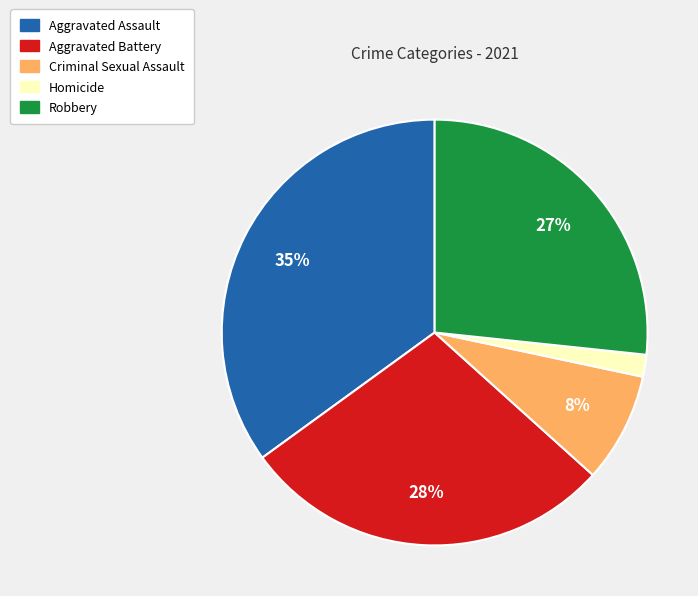

Rank the categories by value from highest to lowest.

Aggravated Assault, Aggravated Battery, Robbery, Criminal Sexual Assault, Homicide